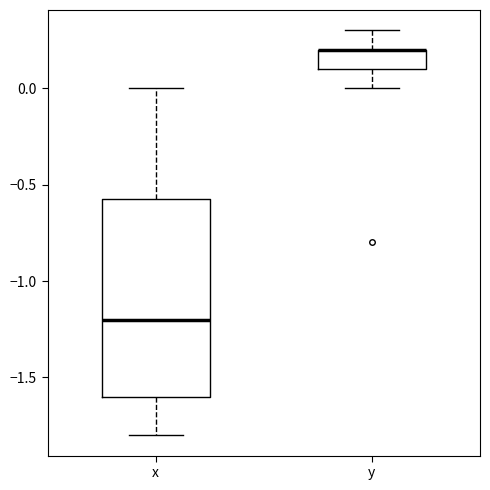

Where is the upper edge of the box for x on the y-axis? The values are not printed on the chart, so give them approximately, as read against the axis.

-0.55